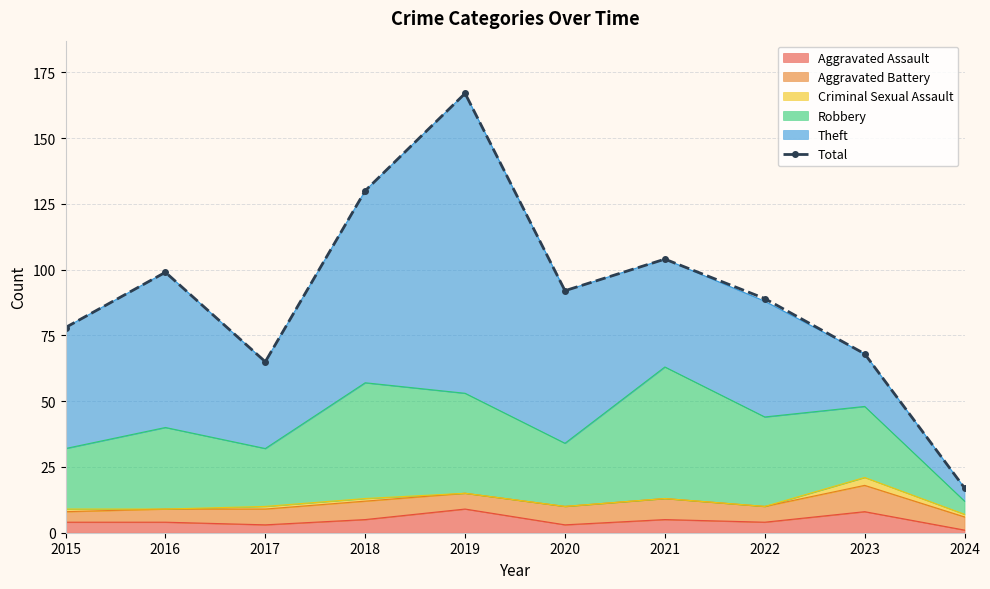

Rank the categories by value from highest to lowest.

2019, 2018, 2021, 2016, 2020, 2022, 2015, 2023, 2017, 2024